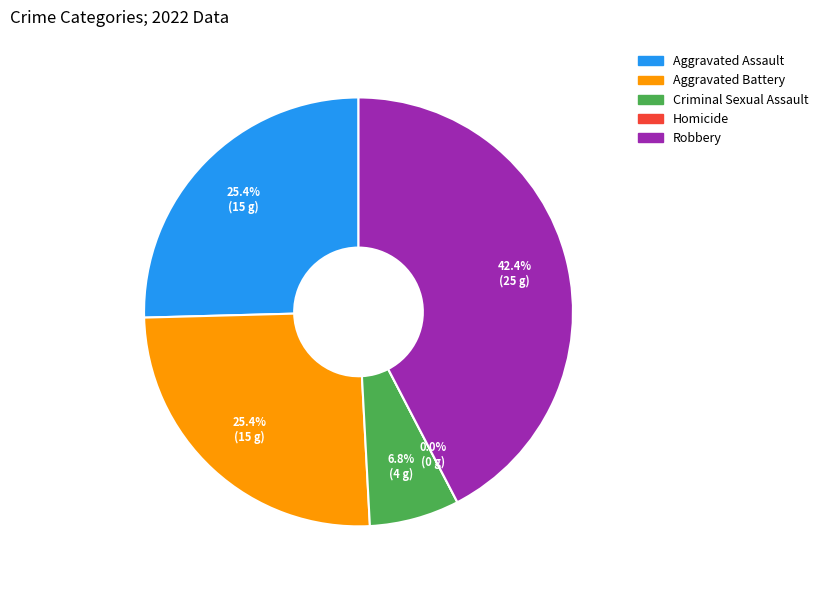

How many segments does this pie chart have?

5